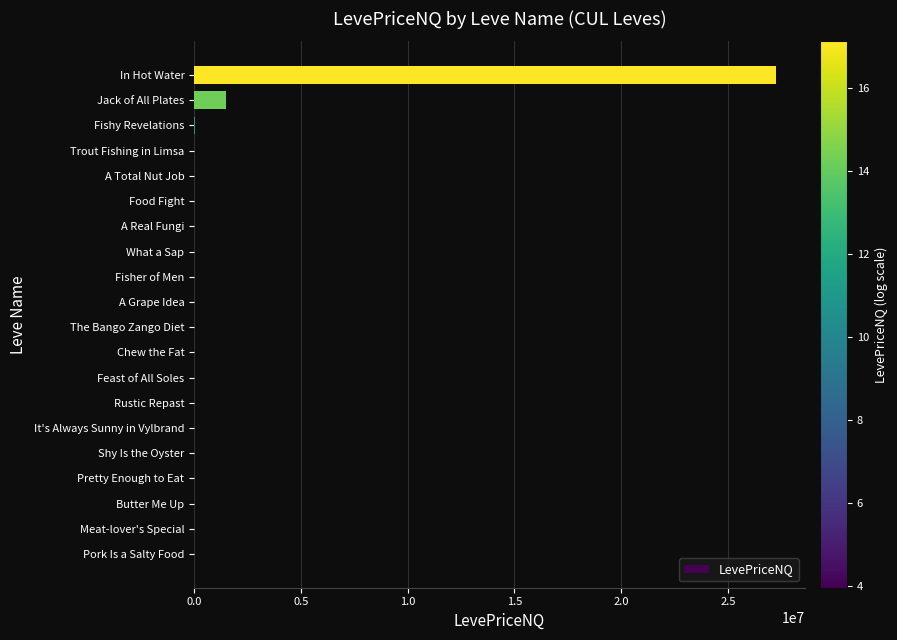

What is the greatest value displayed?

27244938.0